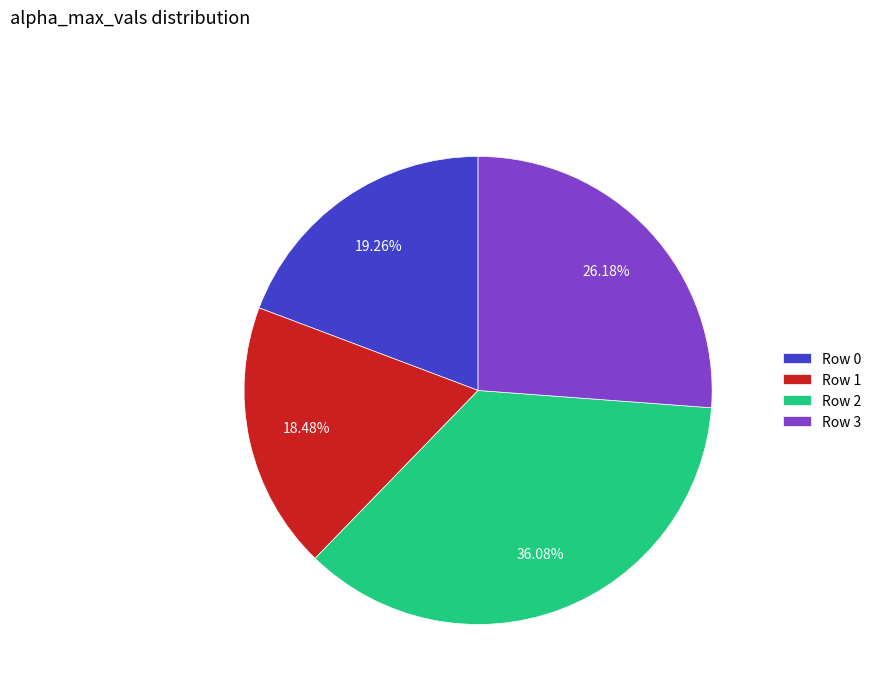

Is there a majority slice in this chart?

No